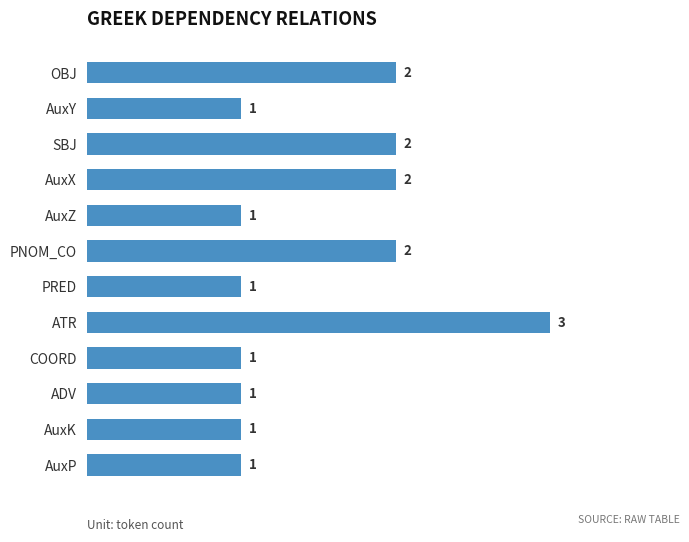

Reading top to bottom, transcribe all the data shown in this chart.

OBJ=2	AuxY=1	SBJ=2	AuxX=2	AuxZ=1	PNOM_CO=2	PRED=1	ATR=3	COORD=1	ADV=1	AuxK=1	AuxP=1